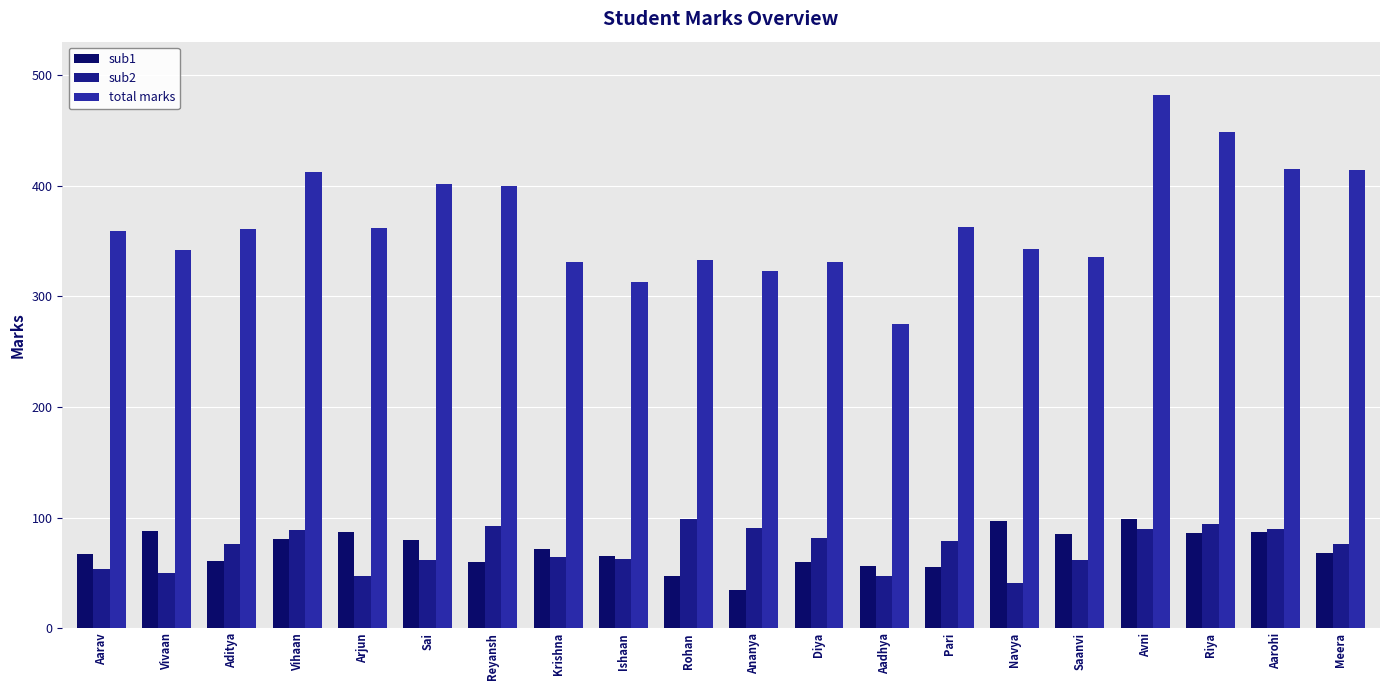

What are all the series names shown in the legend?

sub1, sub2, total marks